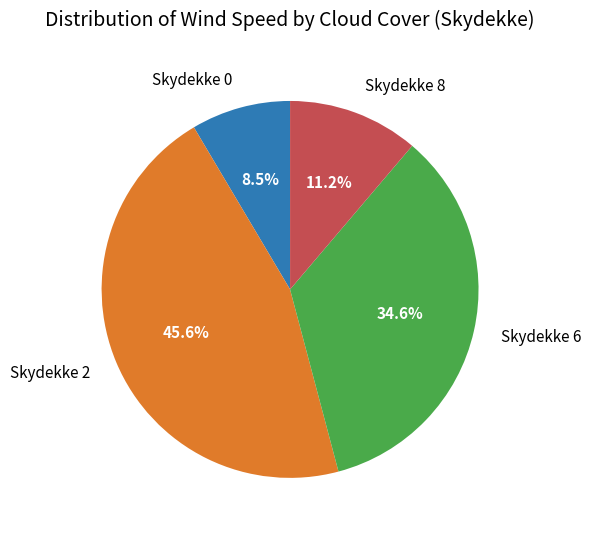

Which has a higher value, Skydekke 8 or Skydekke 6?

Skydekke 6